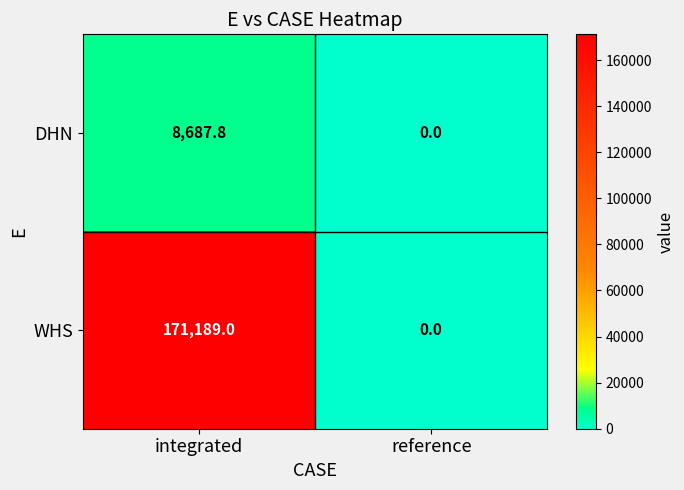

What is the difference between the DHN values at integrated and reference?

8687.8